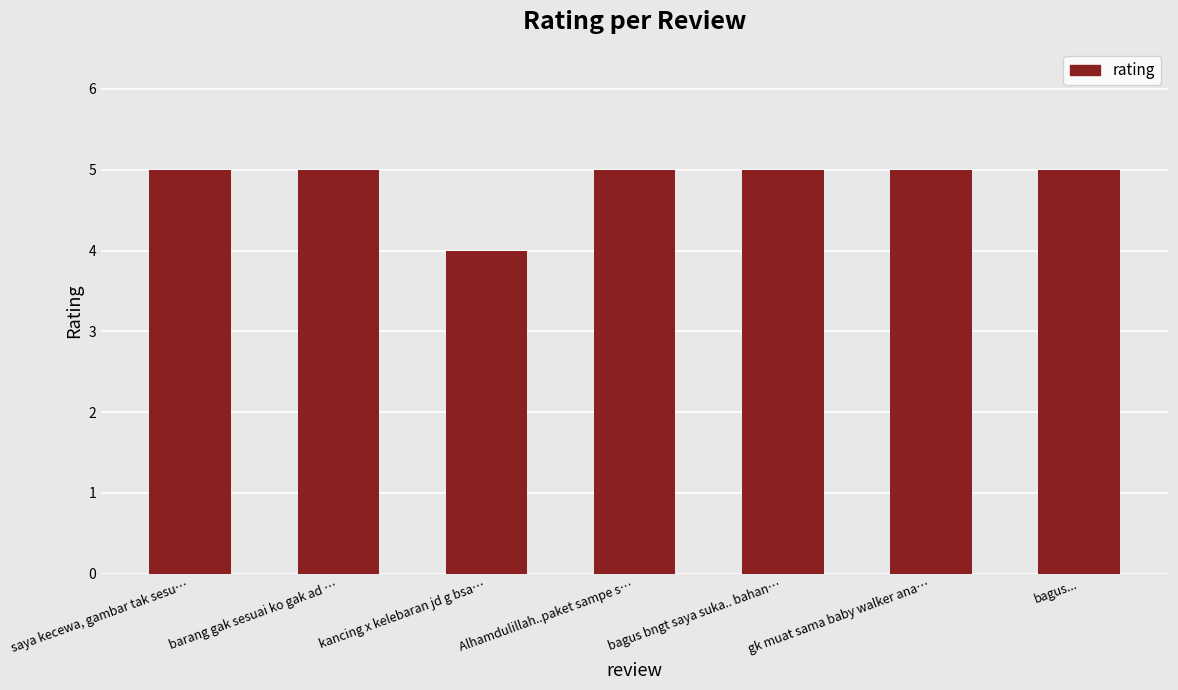

What is the maximum value shown in the chart?

5